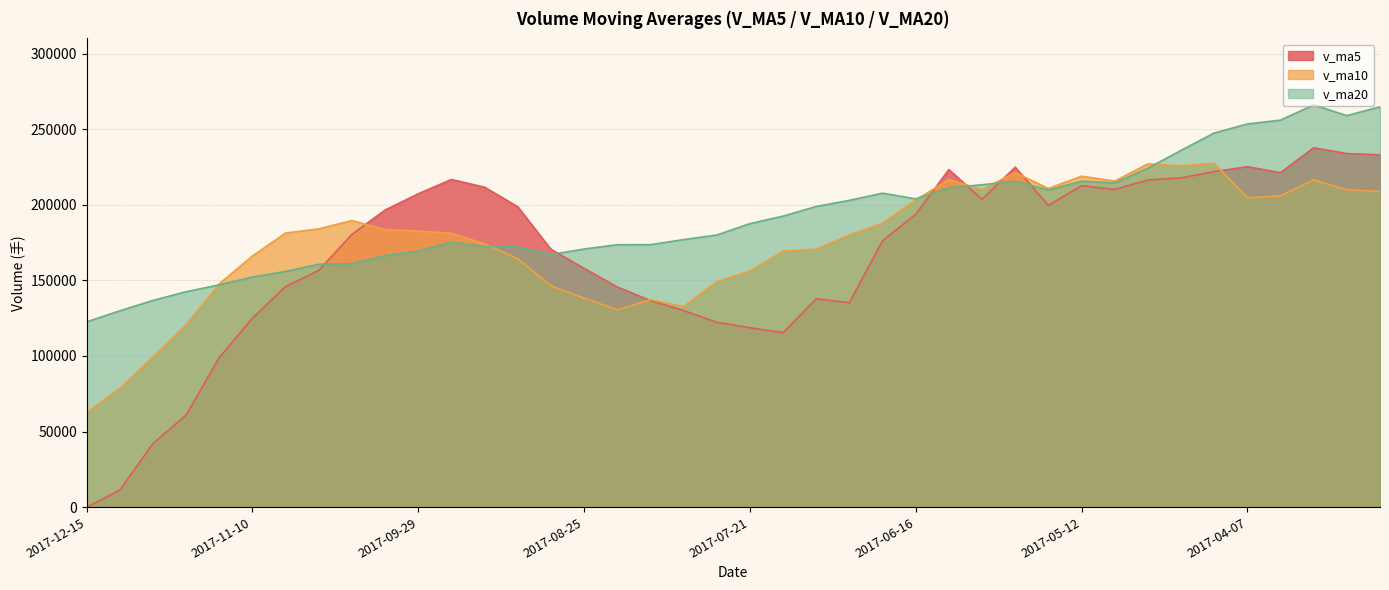

How many interior local valleys does the v_ma10 series have?

7